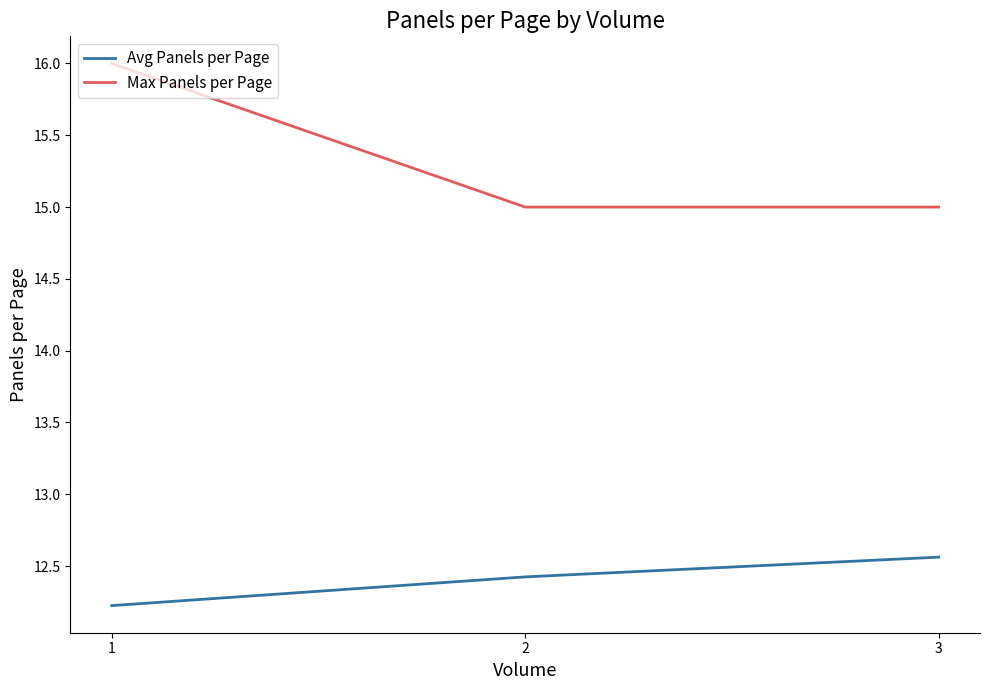

Is the value of Avg Panels per Page at 1 greater than the value of Max Panels per Page at 1?

No